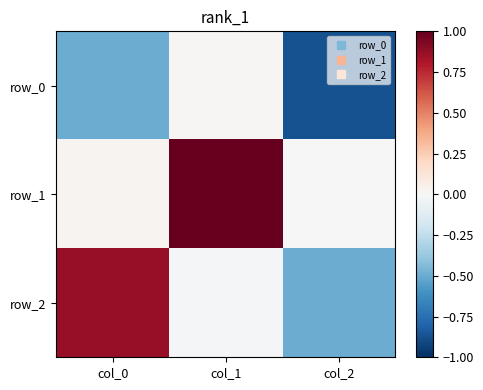

At which category is the sum across all series the highest?

col_1